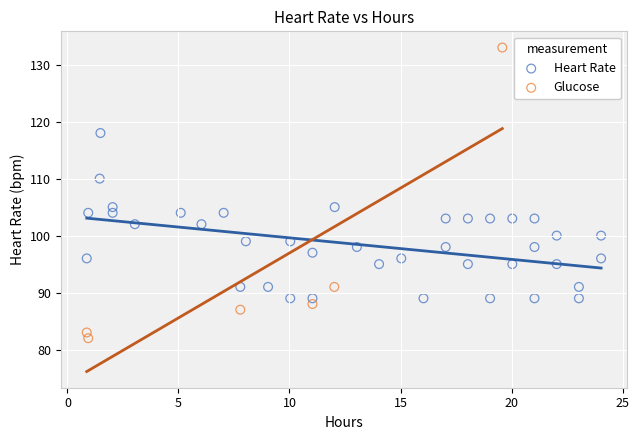

Which series contains the highest Y value?

Glucose